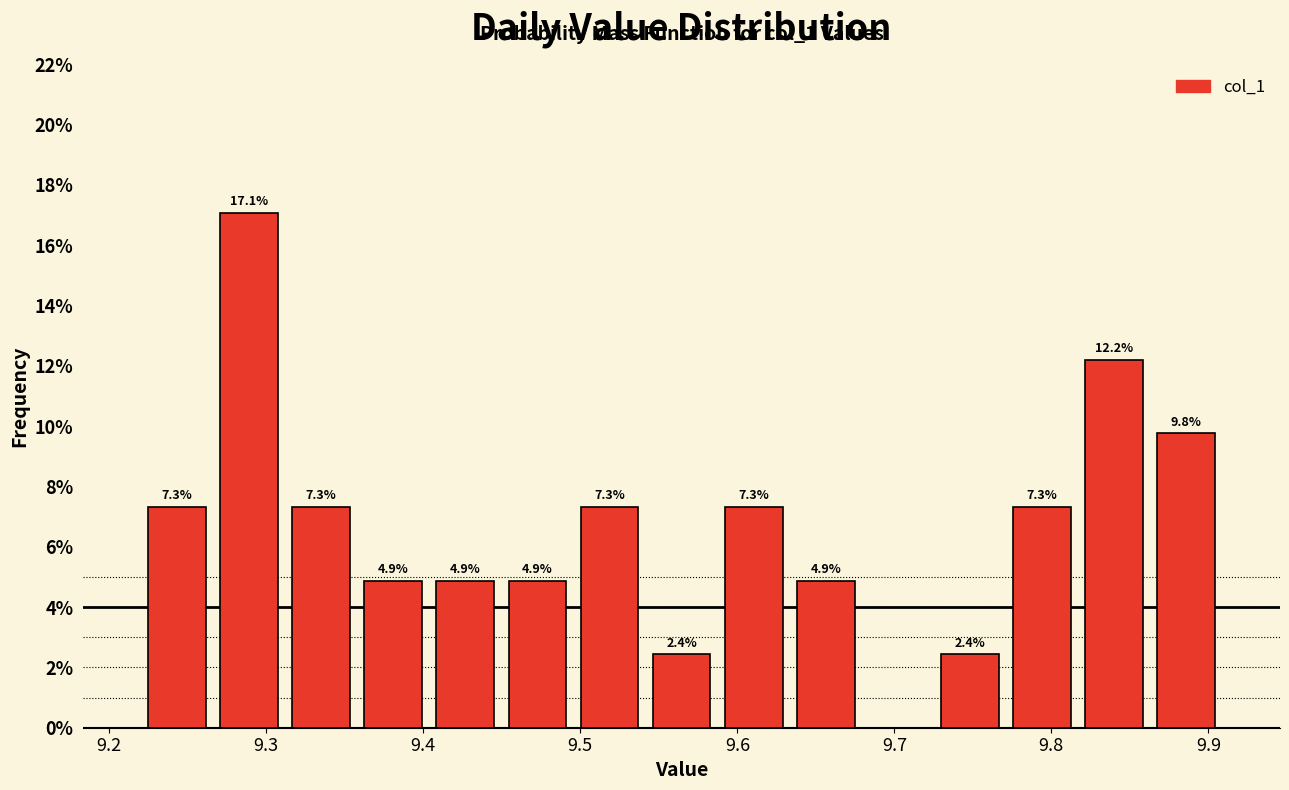

Which range on the x-axis has the tallest bar?

9.27 to 9.31